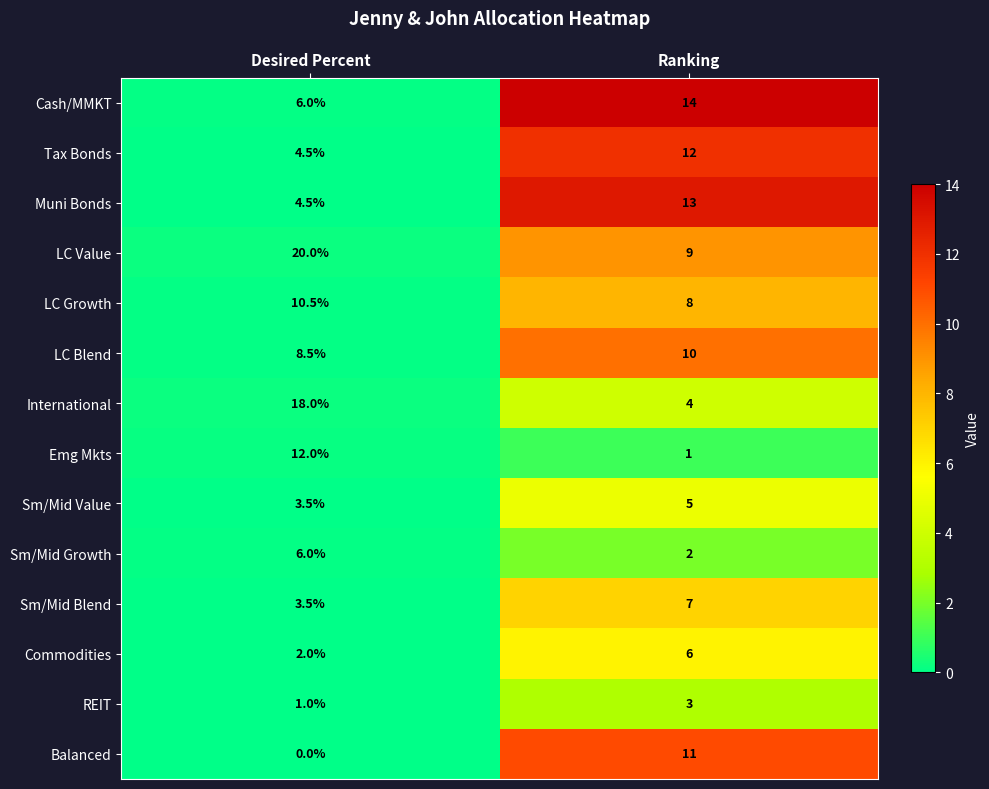

How many categories are shown in the chart?

2